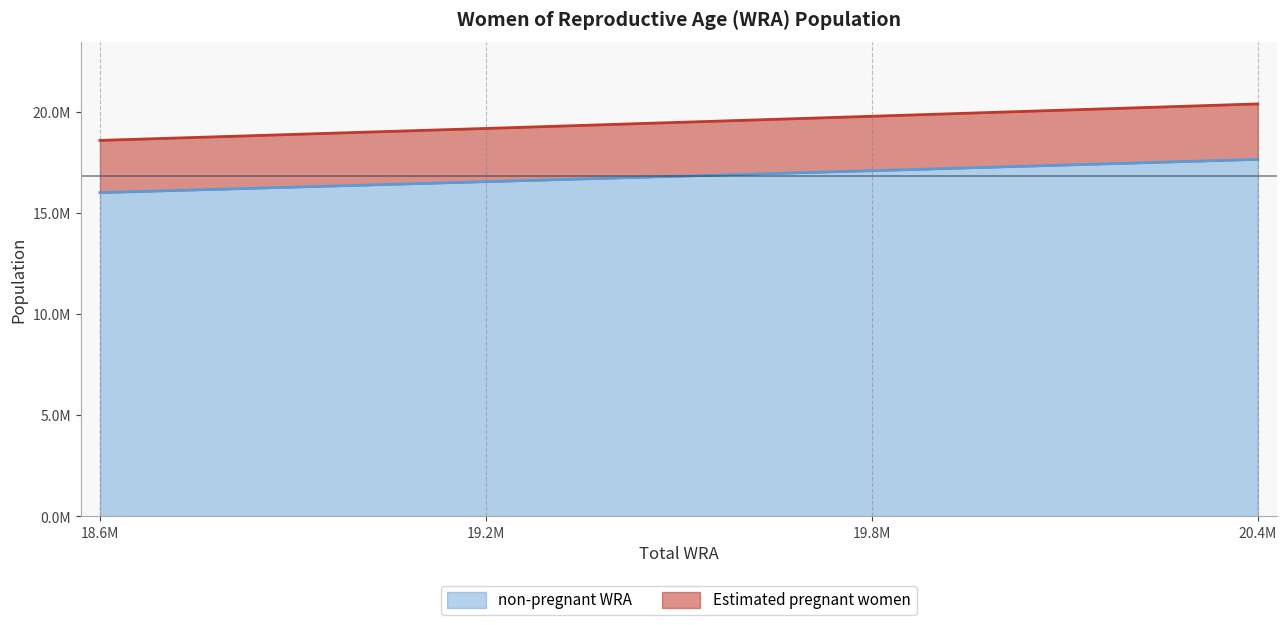

Is it true that Estimated pregnant women equals 18583669 at 18.6M?

True